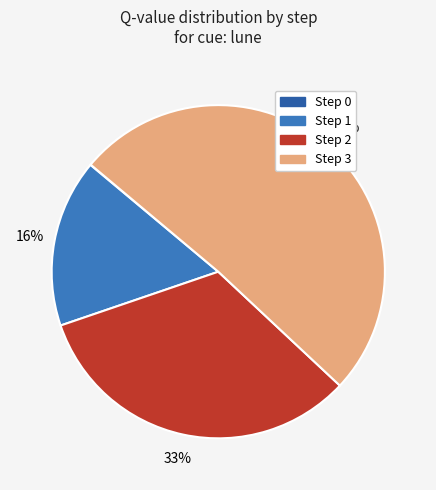

Is there a majority slice in this chart?

Yes